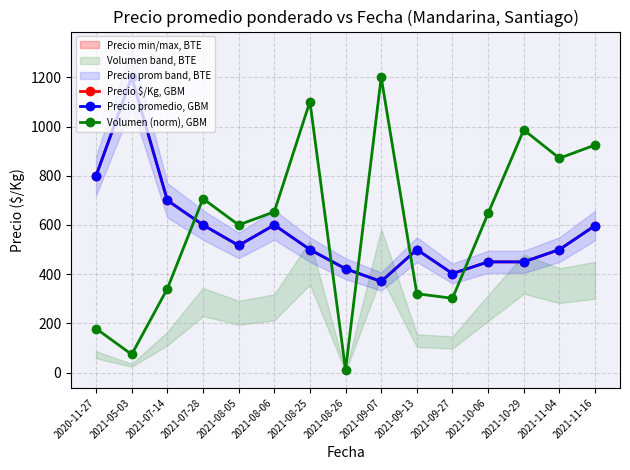

Where is the first local maximum for Precio $/Kg, GBM?

2021-05-03